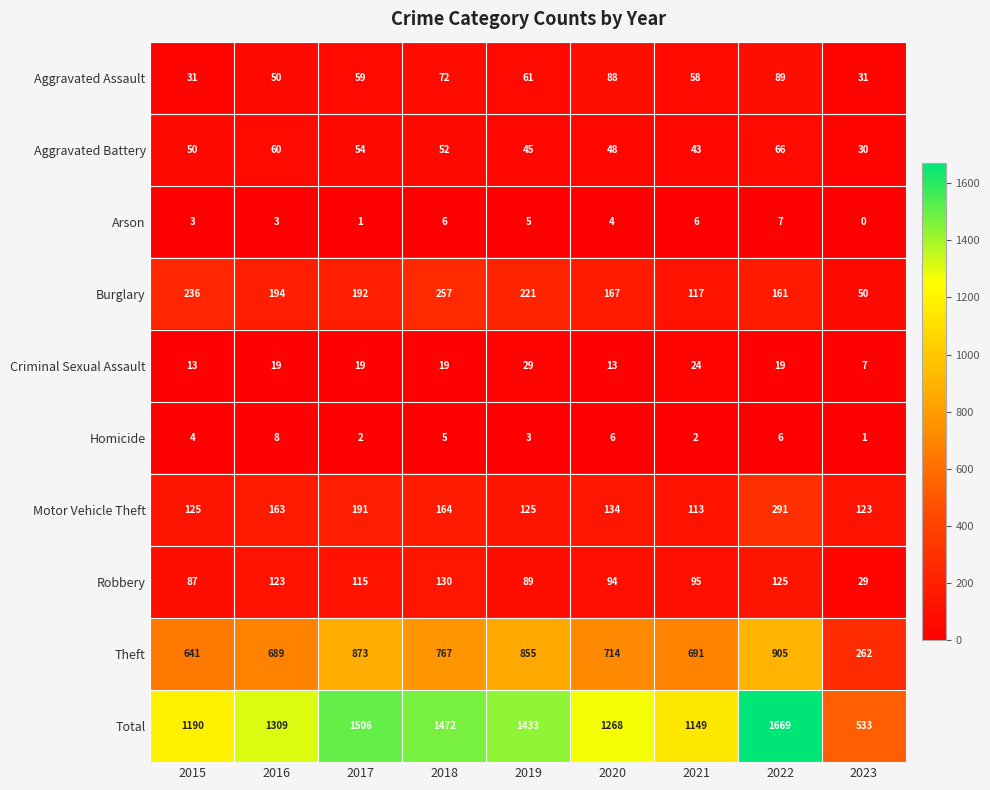

What is the maximum value for Homicide?

8